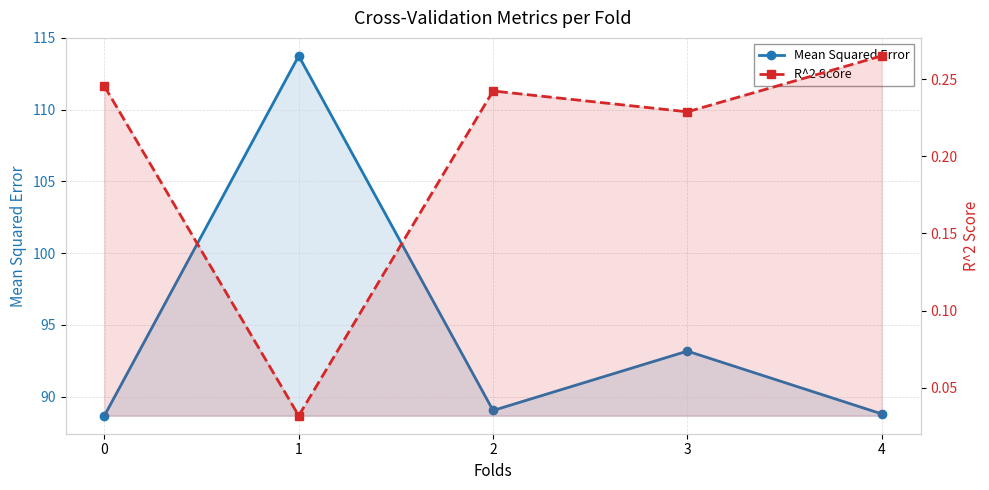

Reading left to right, list all the values displayed in this chart.

Mean Squared Error: 0=88.7	1=113.8	2=89.0	3=93.2	4=88.8
R^2 Score: 0=0.2	1=0.0	2=0.2	3=0.2	4=0.3